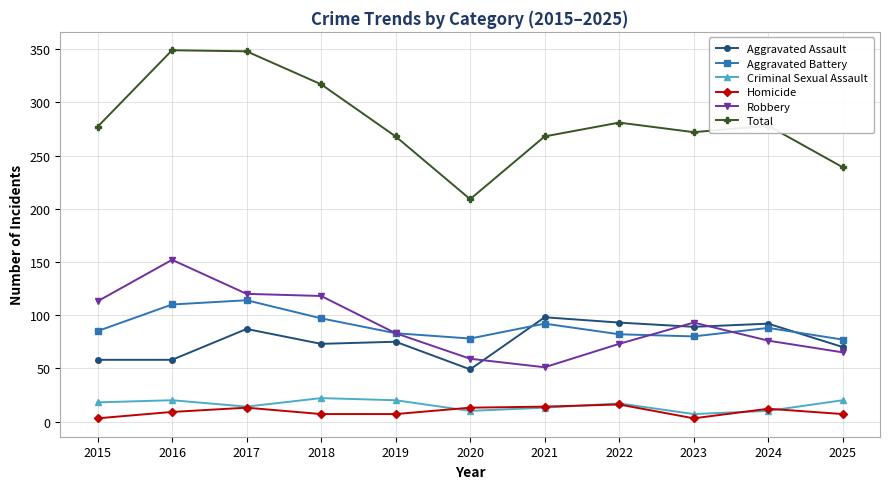

What is the minimum value shown in the chart?

3